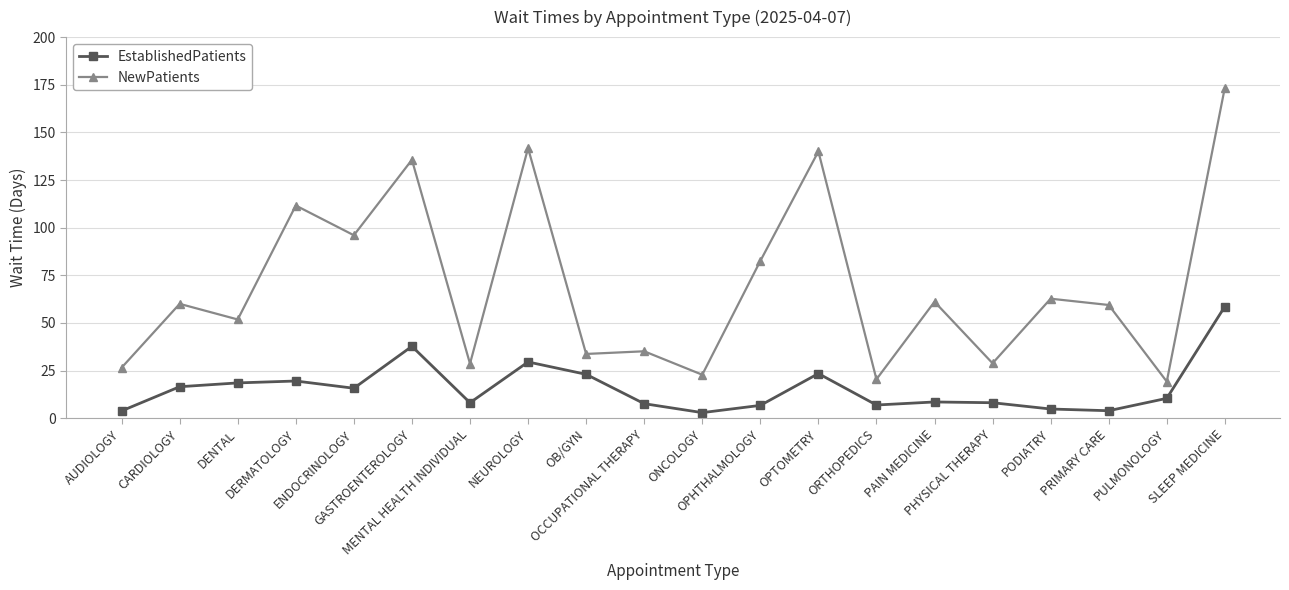

The value of NewPatients at OPHTHALMOLOGY is 39.8. True or false?

False